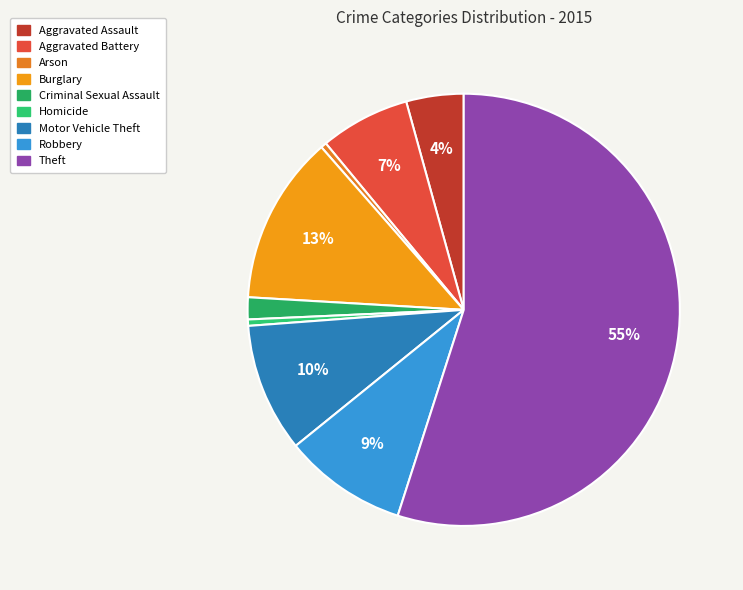

How many segments does this pie chart have?

9